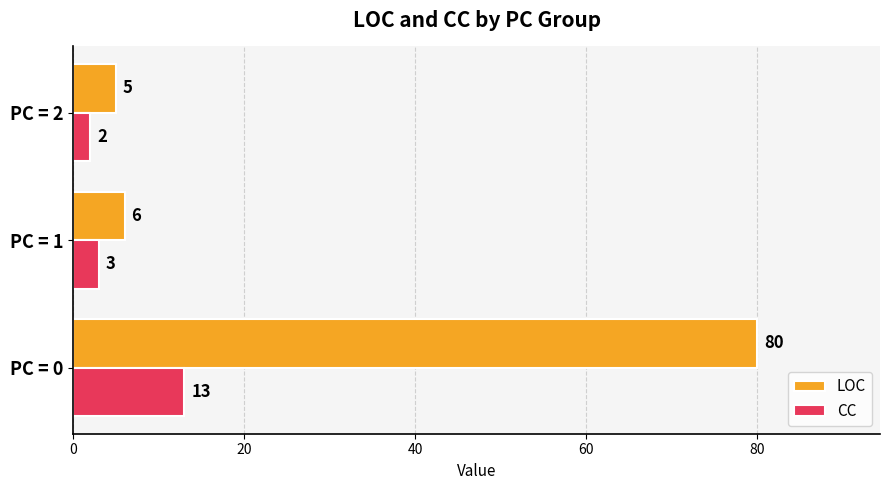

The value of LOC at PC = 0 is 80. True or false?

True